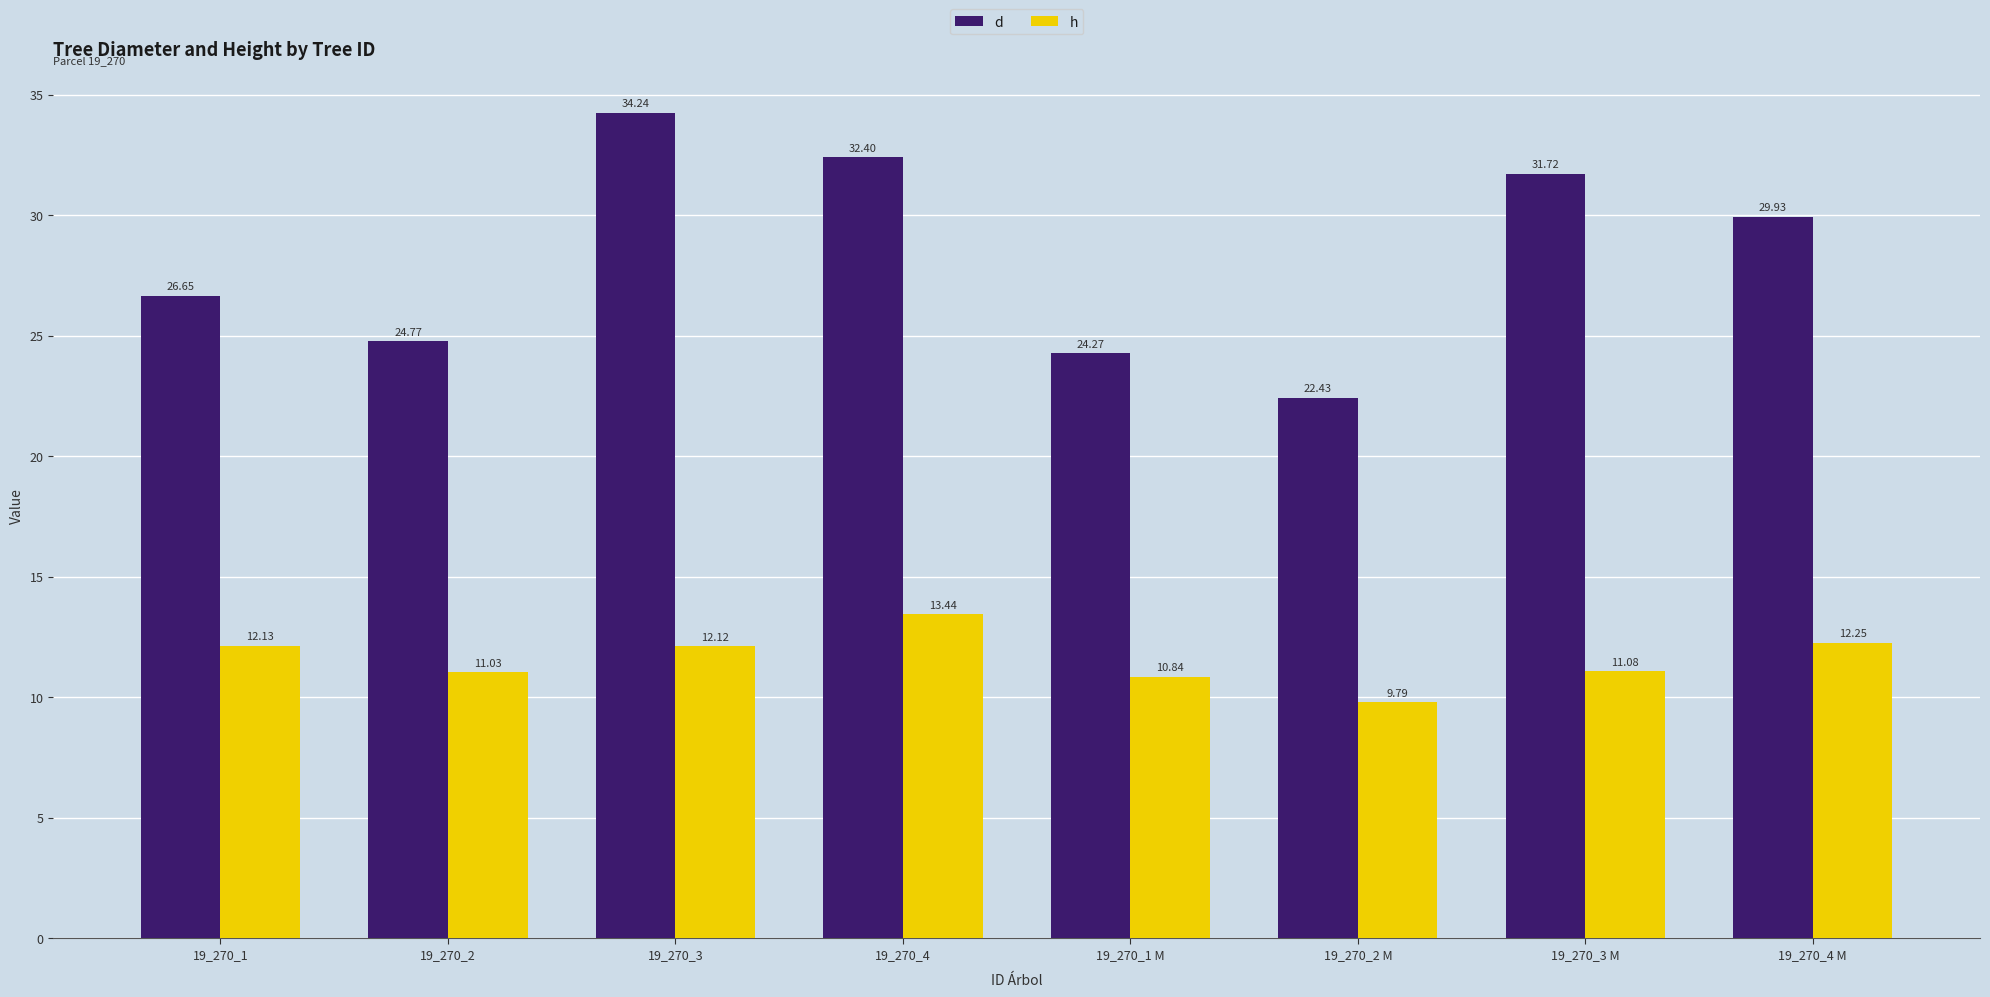

Which series has the largest range (max minus min)?

d